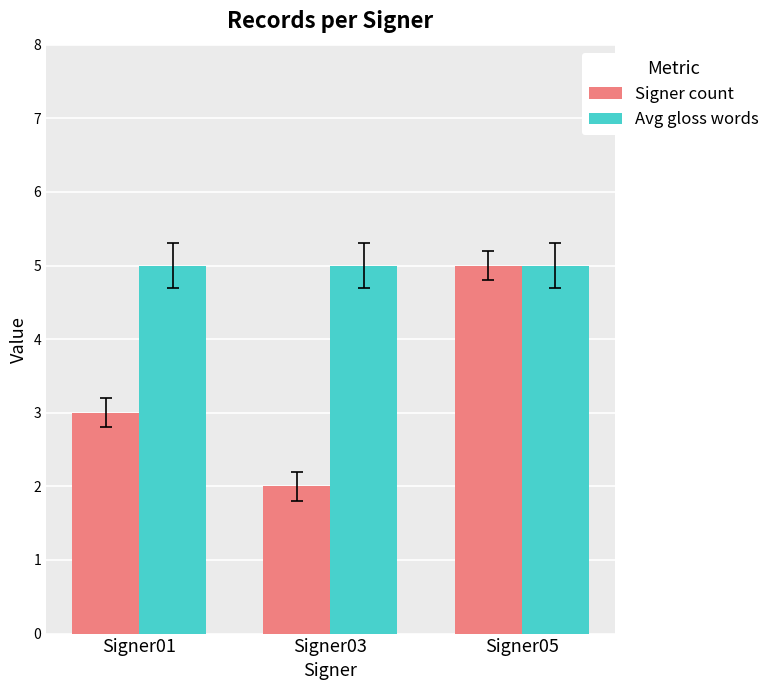

True or false: Signer count has a value of 3 at Signer05.

False